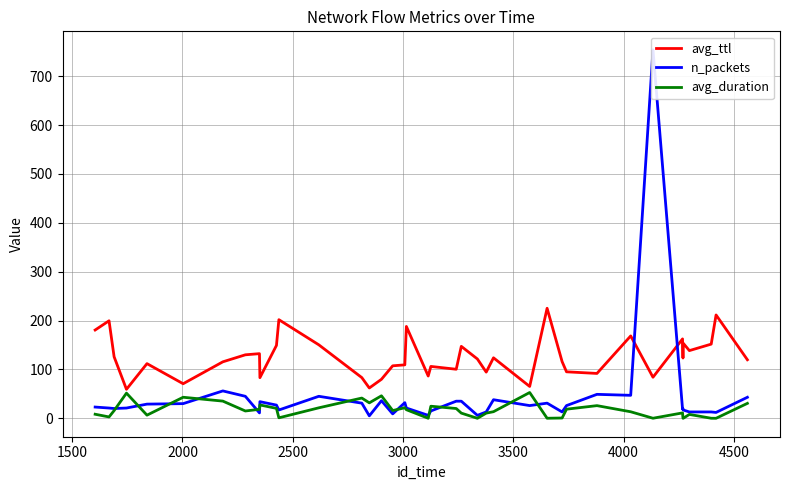

What is the sum of all avg_duration values?

680.8